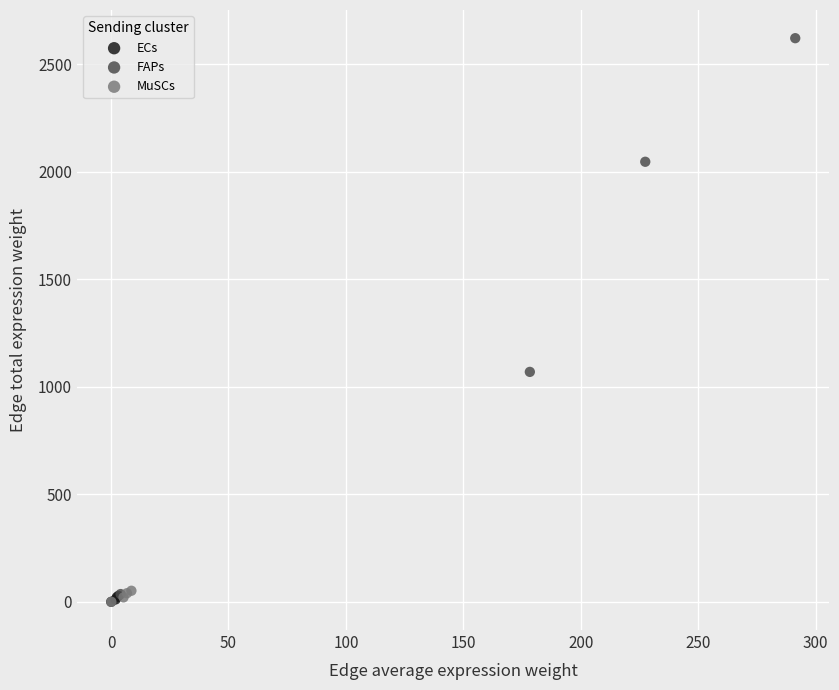

Which series has the widest spread of Y values?

FAPs